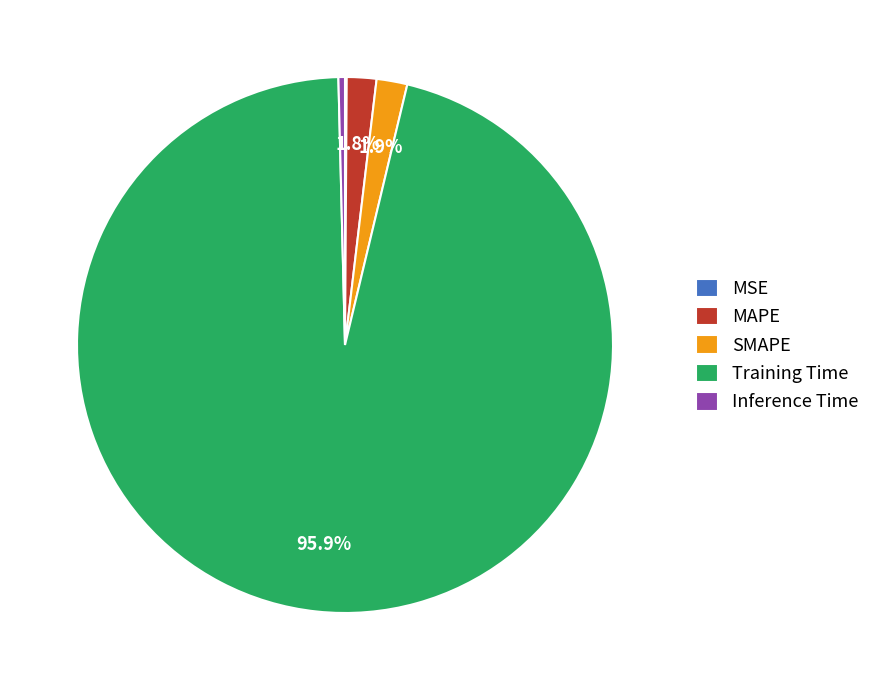

Which slice represents more than half of the pie?

Training Time